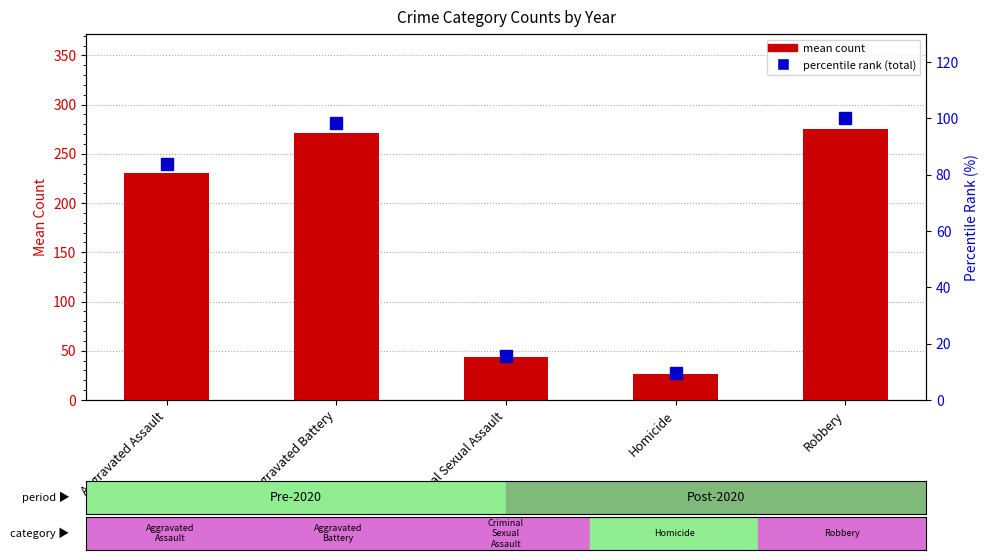

Which series has the largest range (max minus min)?

mean count